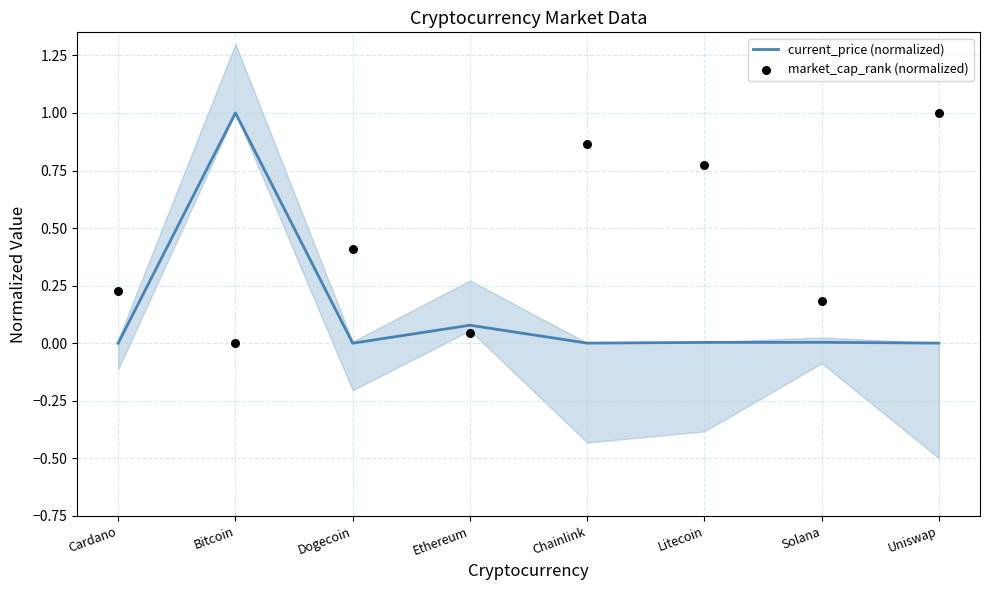

Which series contains the highest Y value?

current_price (normalized)